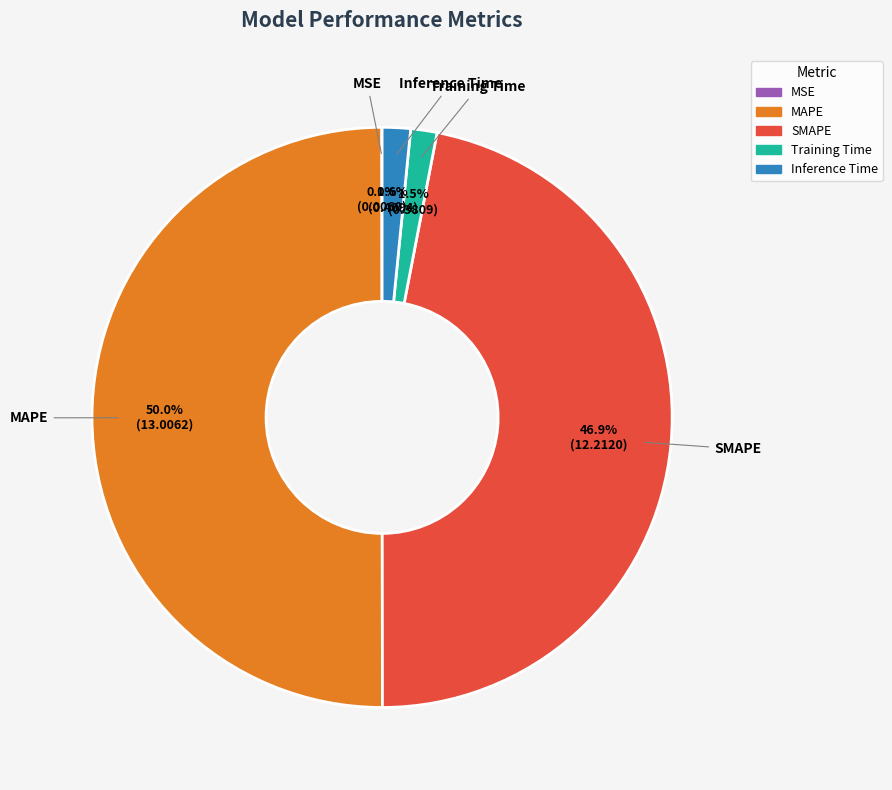

Which category has the biggest portion of the pie?

MAPE